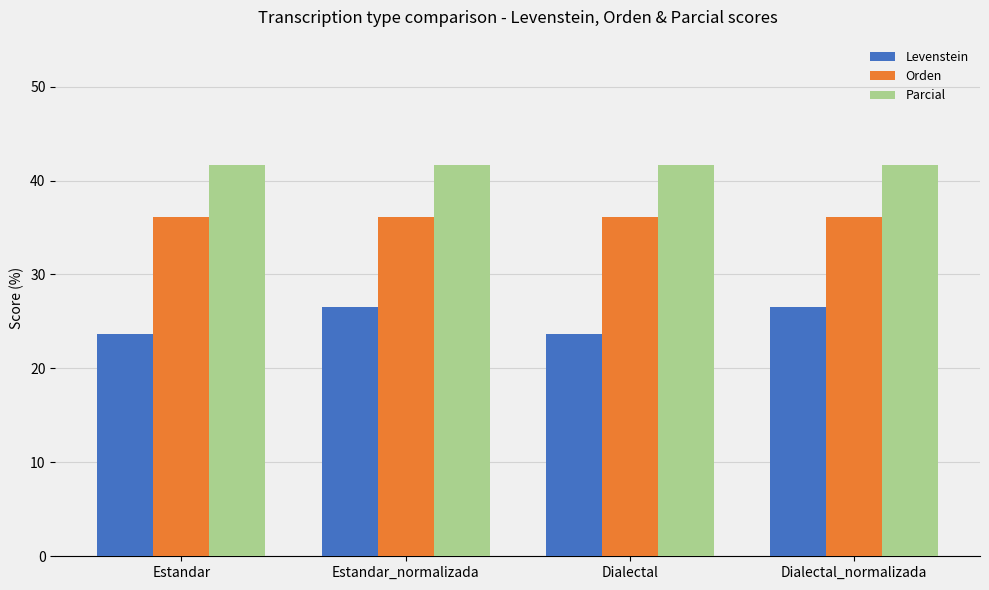

Is it true that Parcial equals 19.5 at Estandar_normalizada?

False